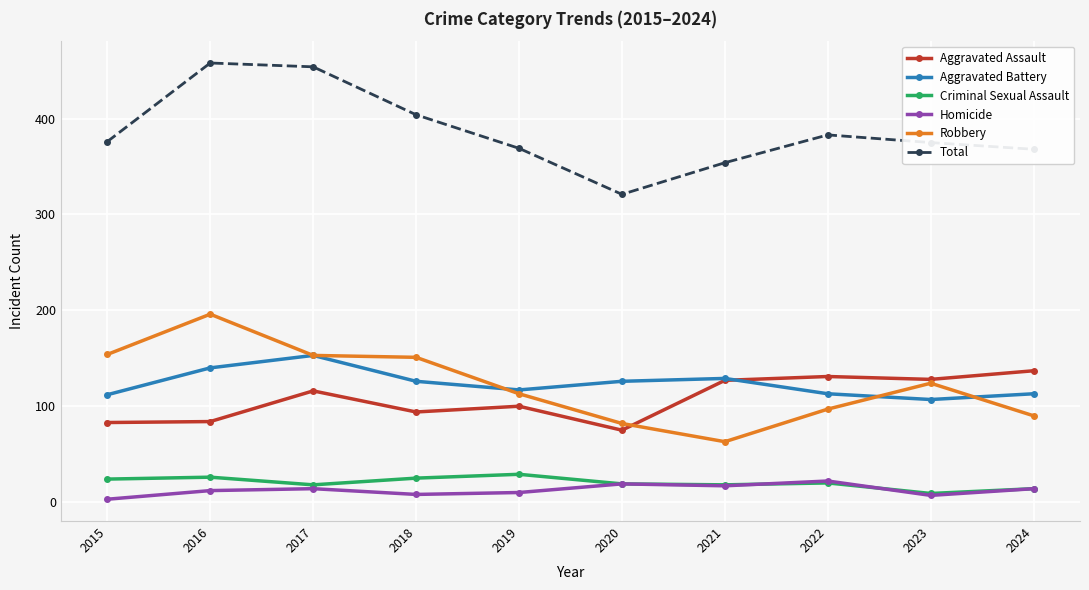

True or false: Homicide has more than 0 interior local peaks.

True